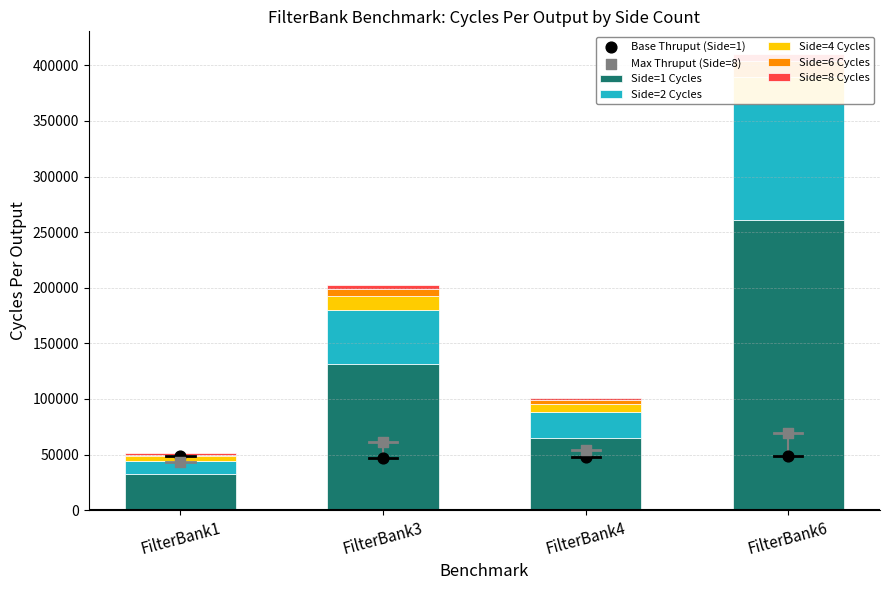

Is the value of Side=8 Cycles at FilterBank1 greater than the value of Side=6 Cycles at FilterBank1?

No